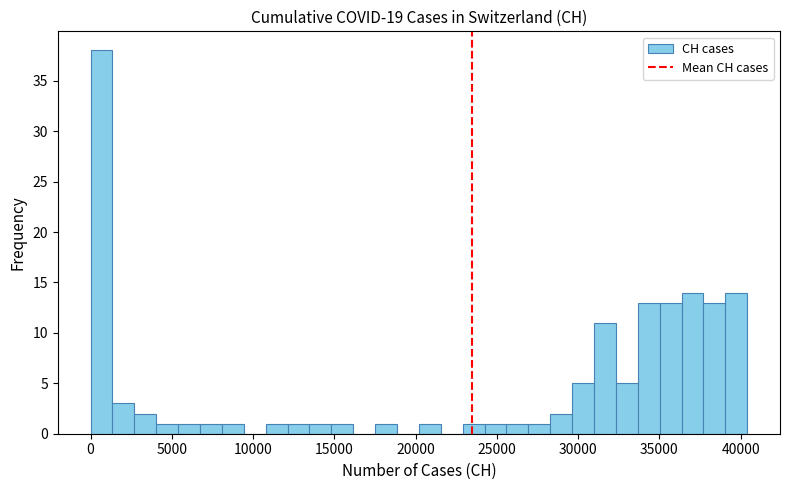

Around what value on the x-axis is the tallest bar? Give the approximate position of its centre, as read against the axis.

500